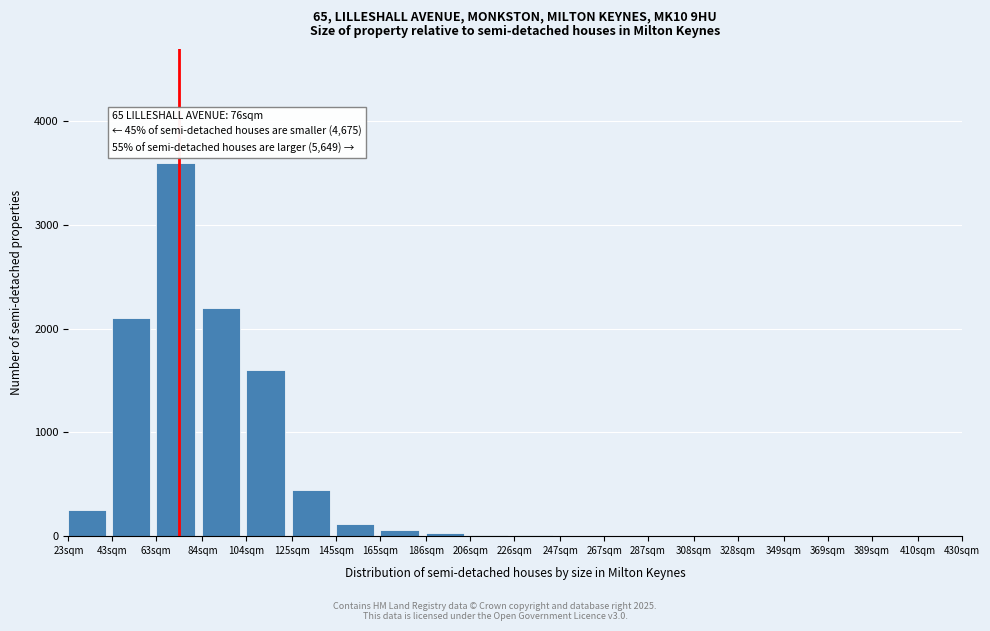

Where is the data nearest to the value 1800?

104sqm